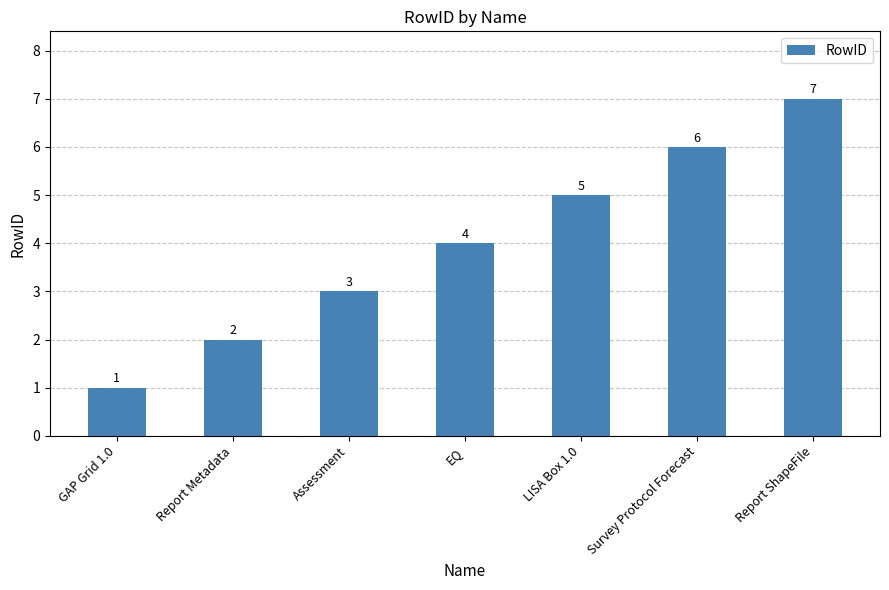

Reading left to right, what are all the values shown in this chart?

1	2	3	4	5	6	7